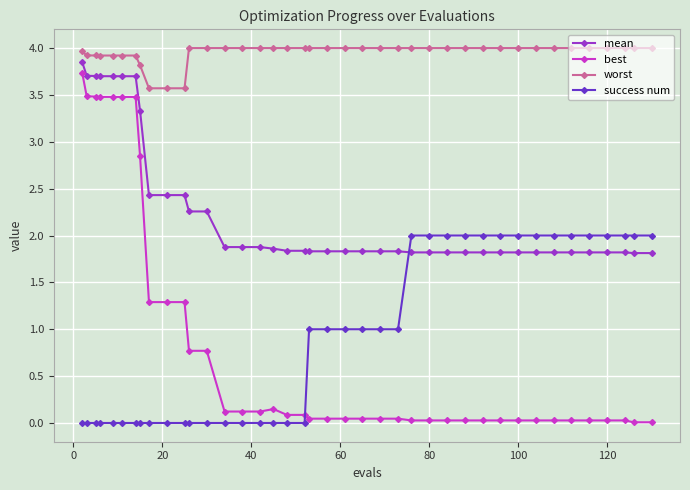

Which series has the widest spread of values?

best